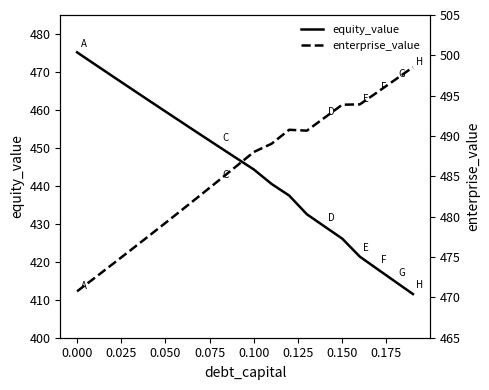

The value of equity_value at 0.000 is 646.0. True or false?

False